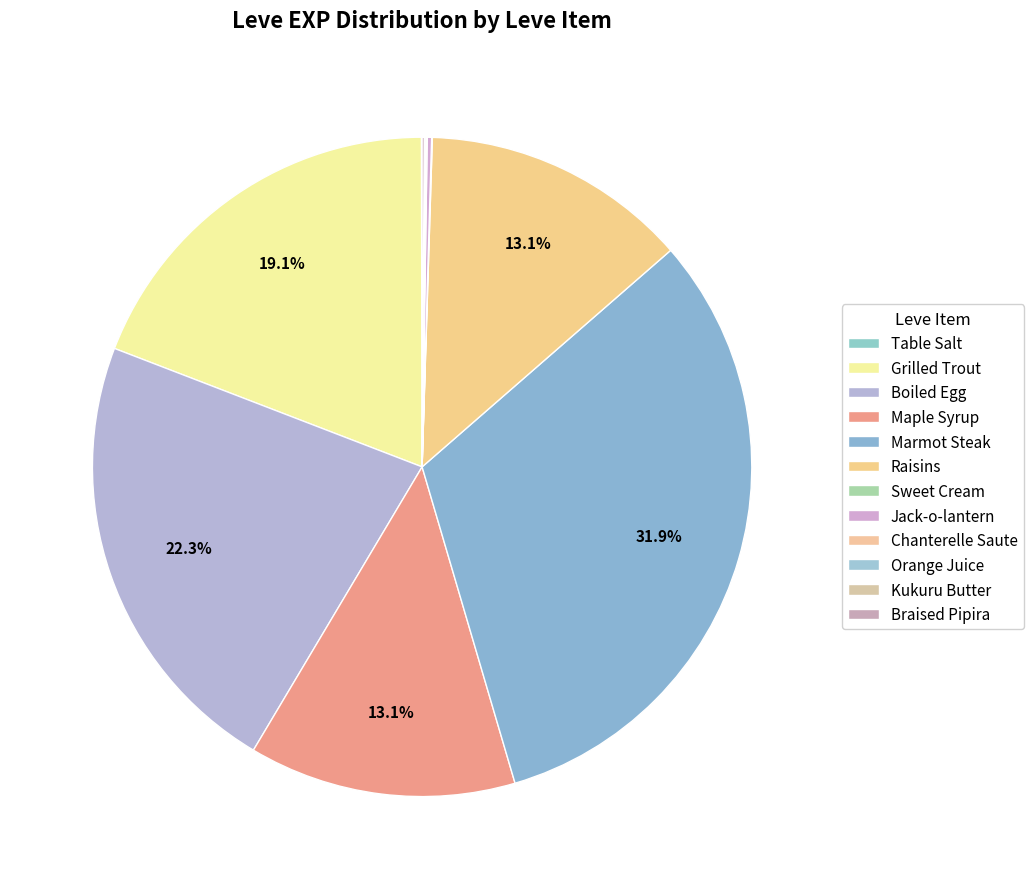

How many segments does this pie chart have?

12